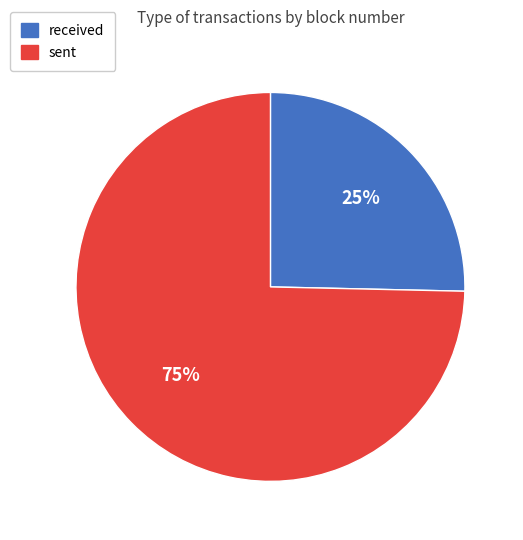

What percentage is the received slice, to the nearest percent?

25%